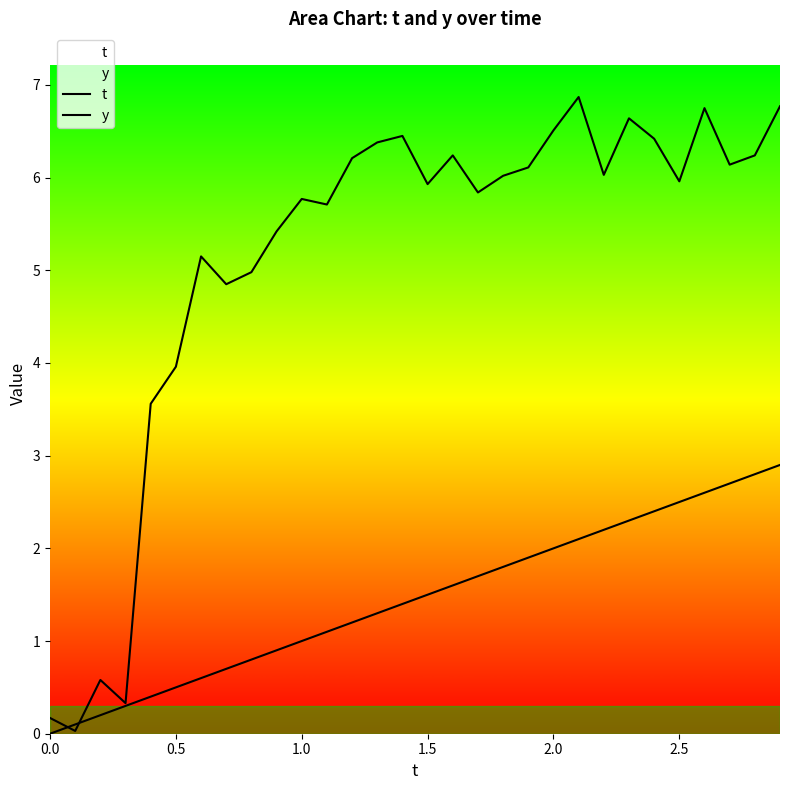

What is the value of the y point at the 23rd from the left?

6.0